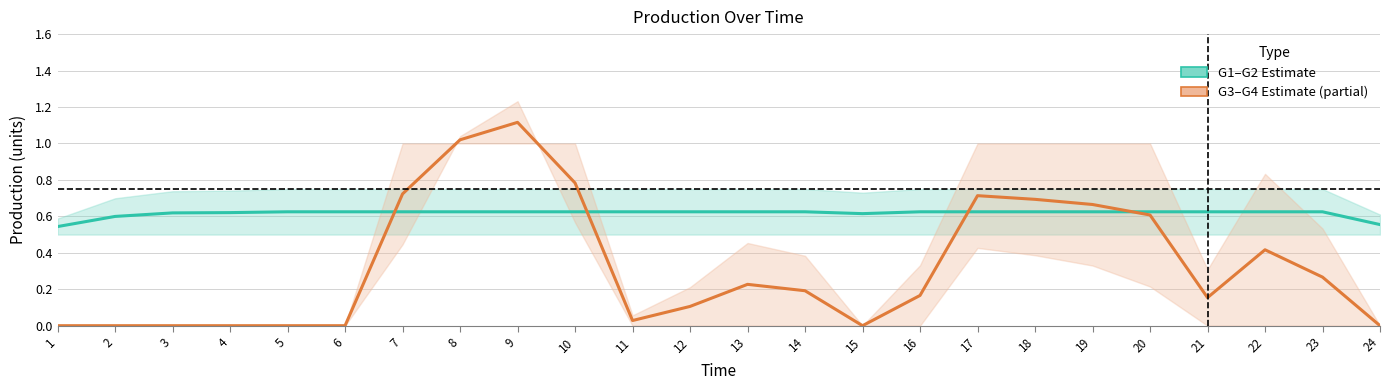

What is the sum of all G1–G2 Estimate values?

14.8